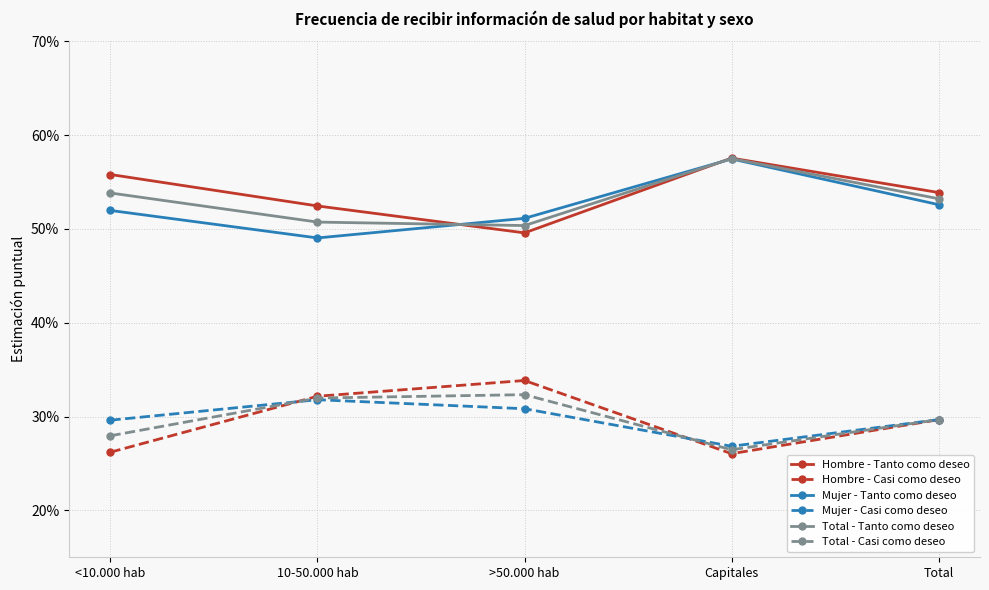

Is this an area chart (filled region under the line)?

No